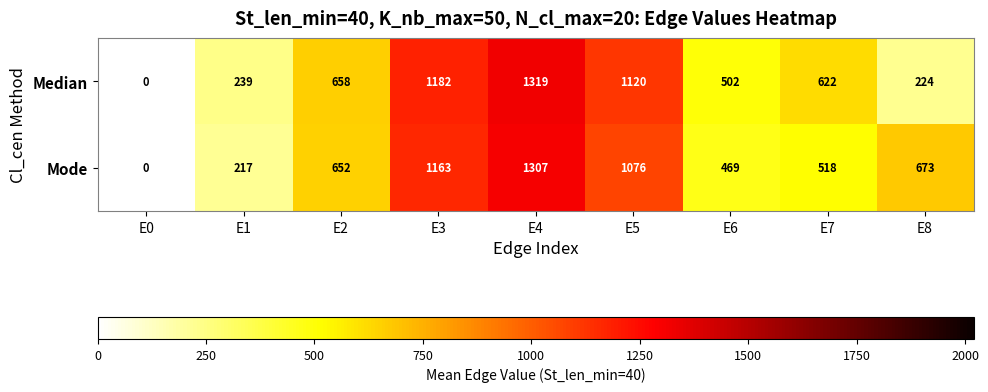

Which category has the lowest value across all series?

E0